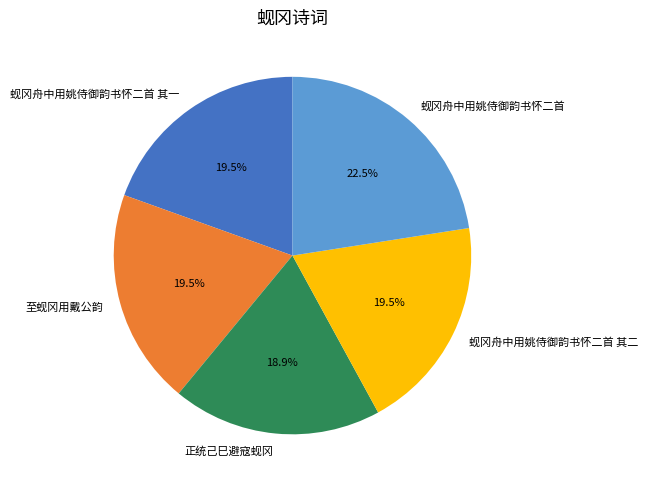

How many slices are in this pie chart?

5